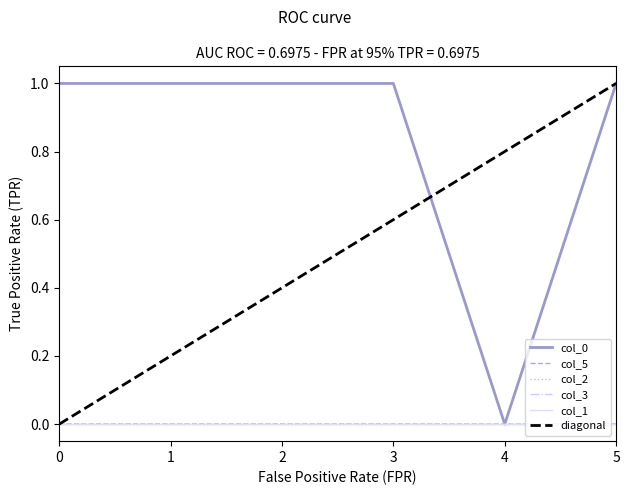

Does the chart display data point markers on the line(s)?

No